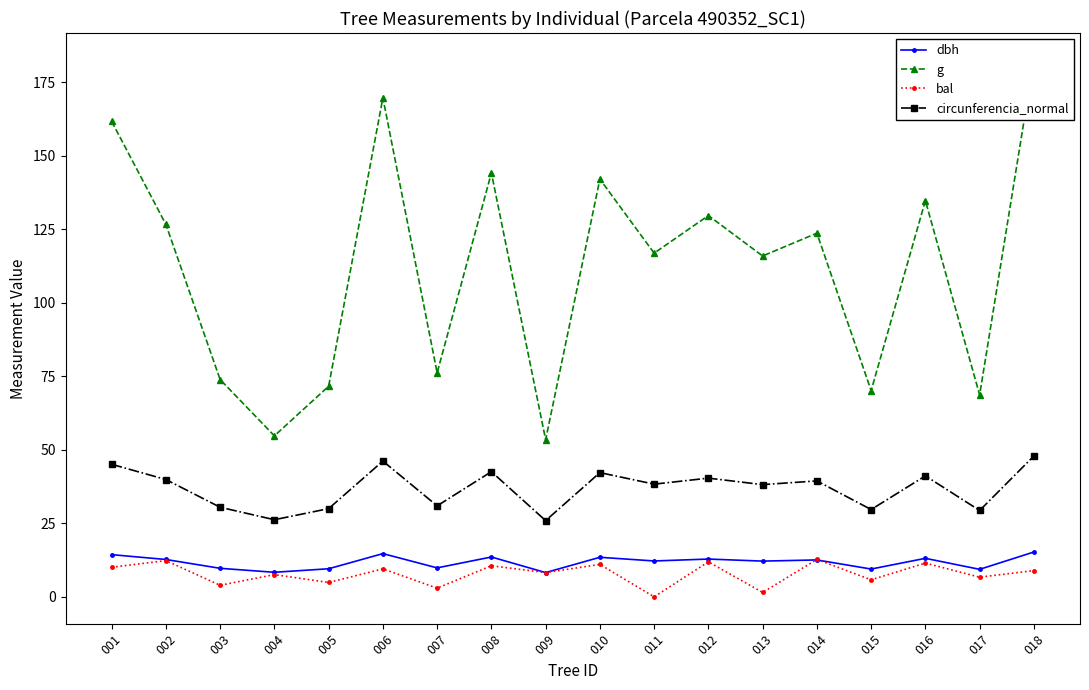

Which label corresponds to the largest value in the chart?

018